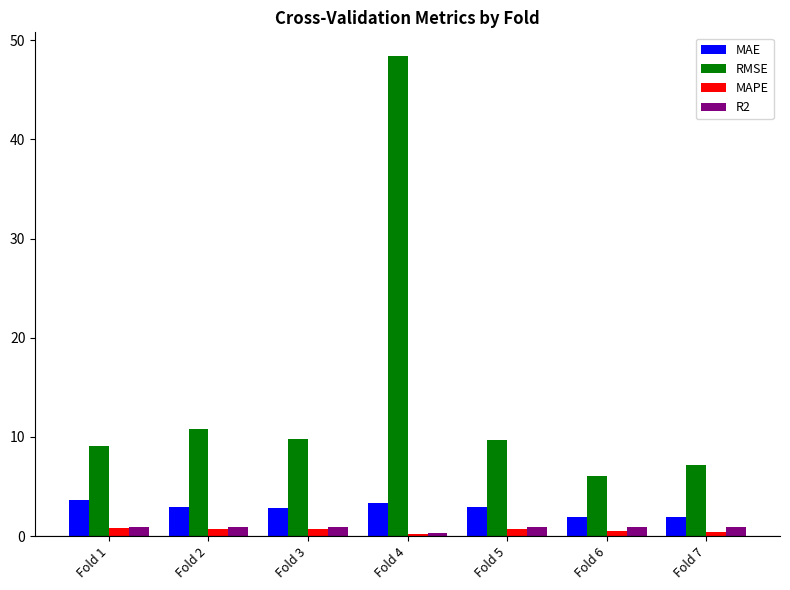

What is the spread (max minus min) of values at Fold 6?

5.5